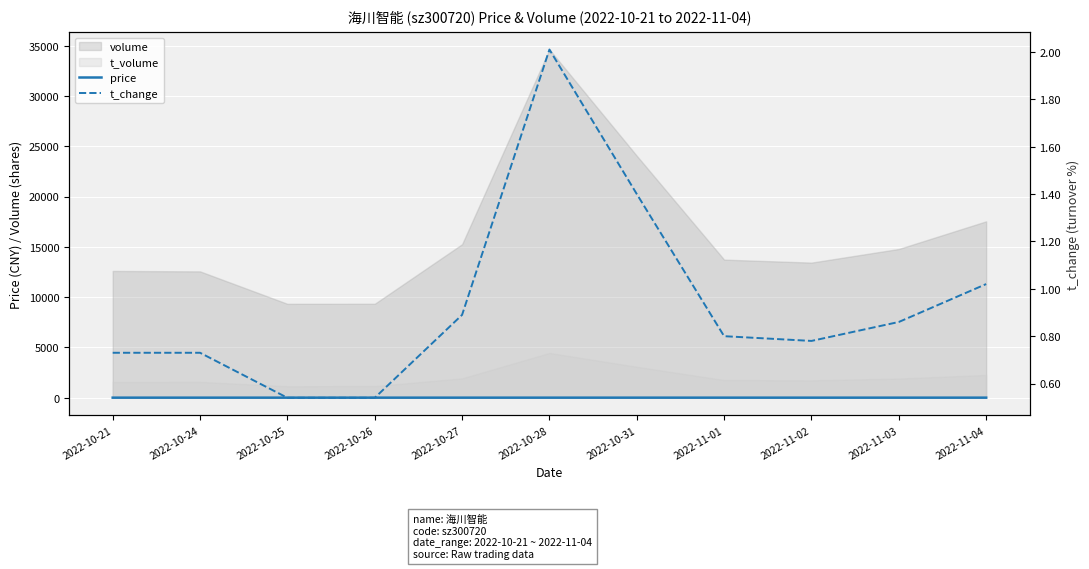

True or false: price has a value of 12.4 at 2022-10-24.

True